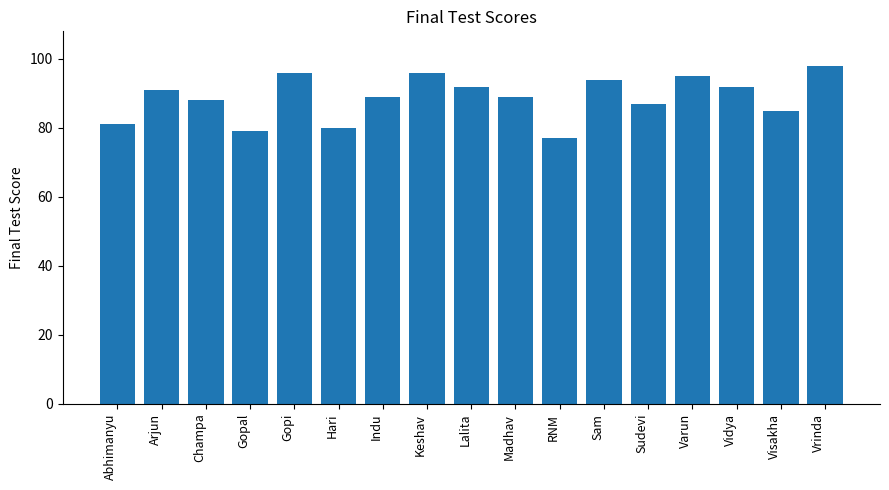

At which label is the value closest to 87?

Sudevi